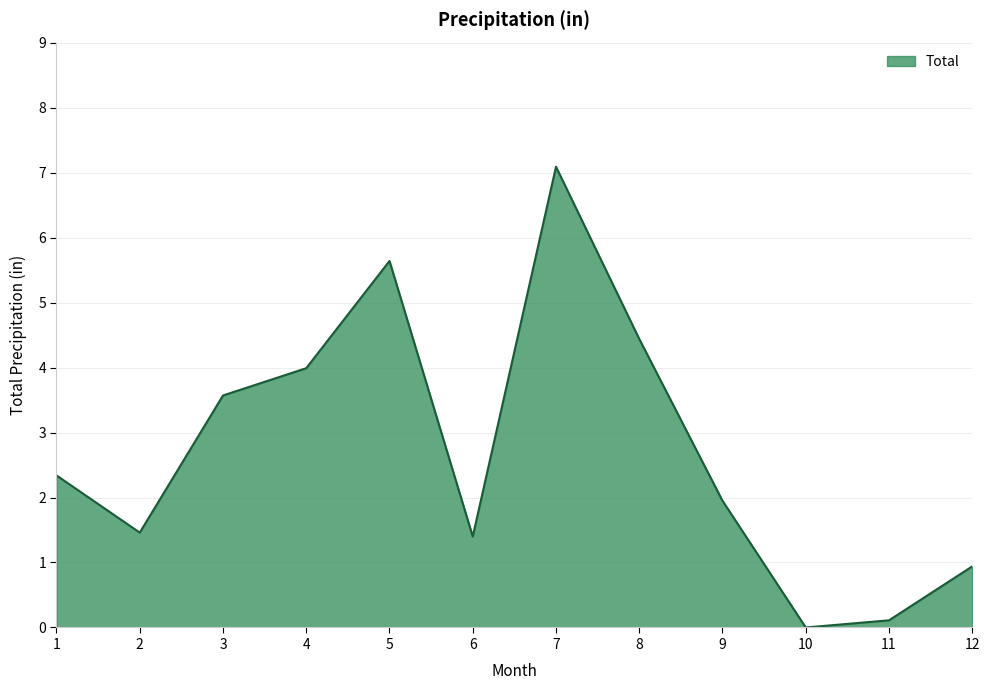

At which label does the data first exceed 2?

1